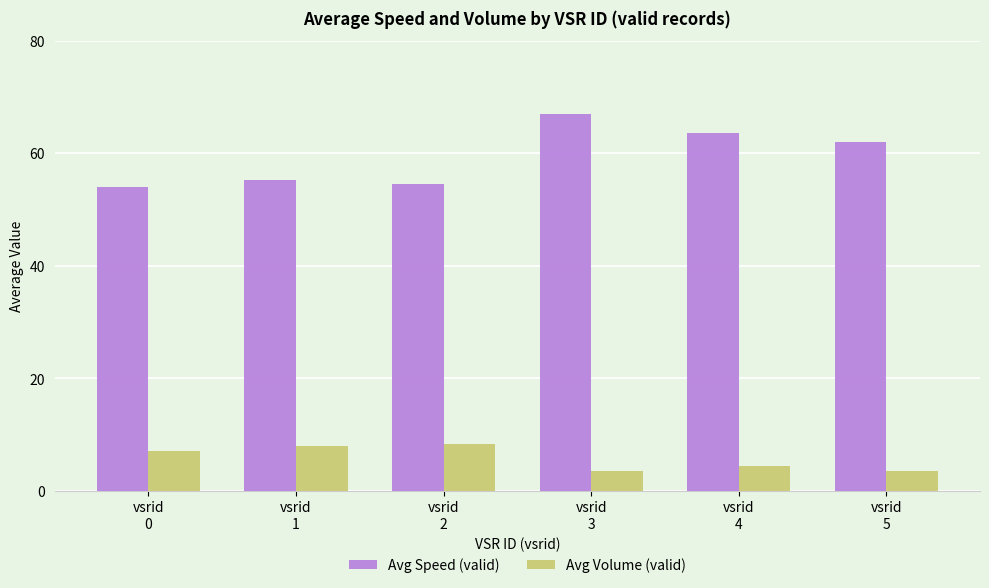

What is the minimum value shown in the chart?

3.5